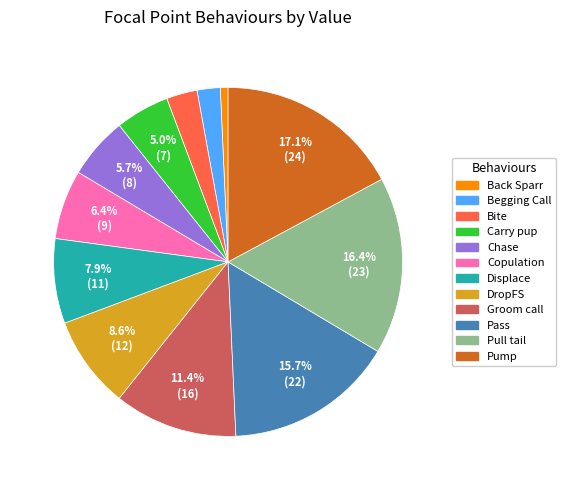

What percentage is the Copulation slice, to the nearest percent?

6%